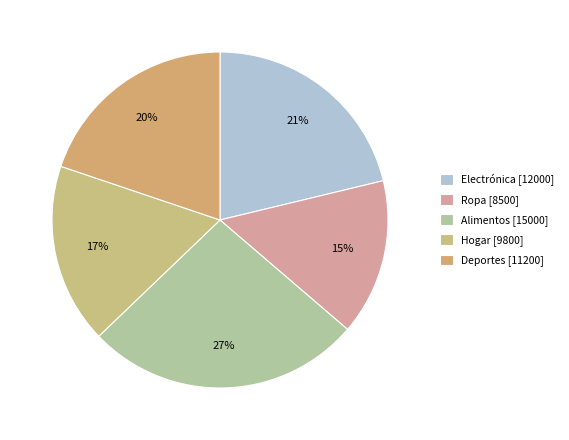

To the nearest percent, what percentage of the pie is Ropa?

15%